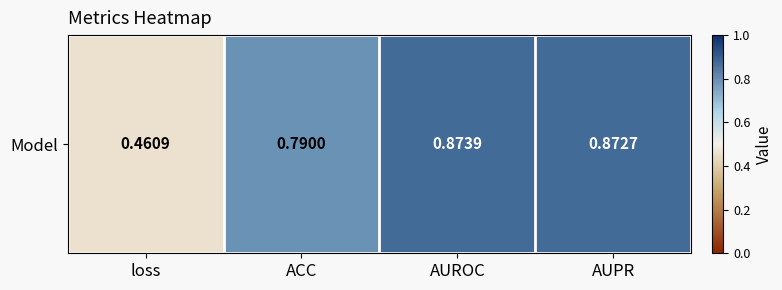

At which label is the value closest to 0?

loss